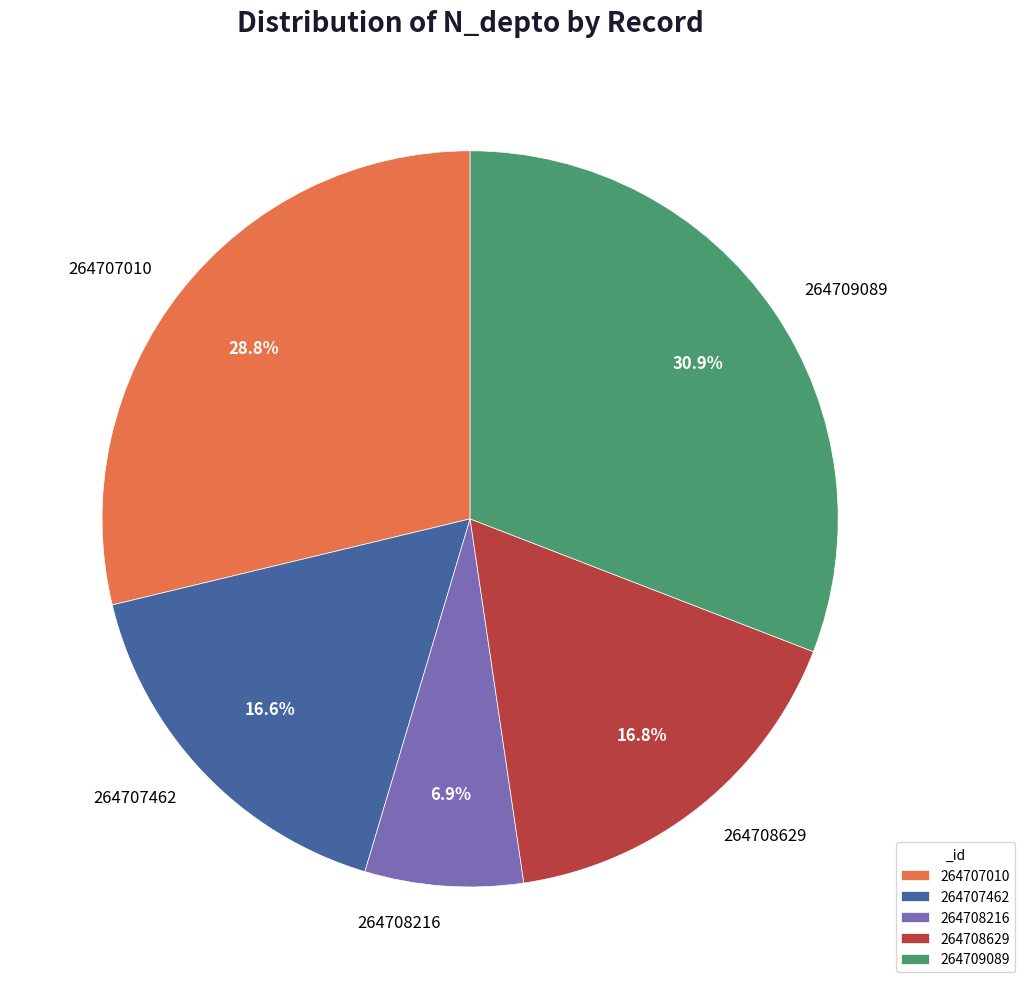

To the nearest percent, what portion does 264708629 represent?

17%